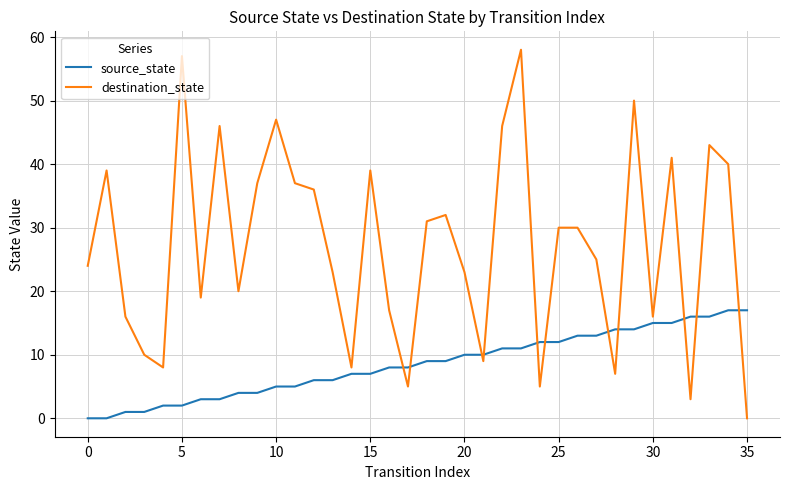

What is the difference between the maximum and minimum values in the destination_state series?

58